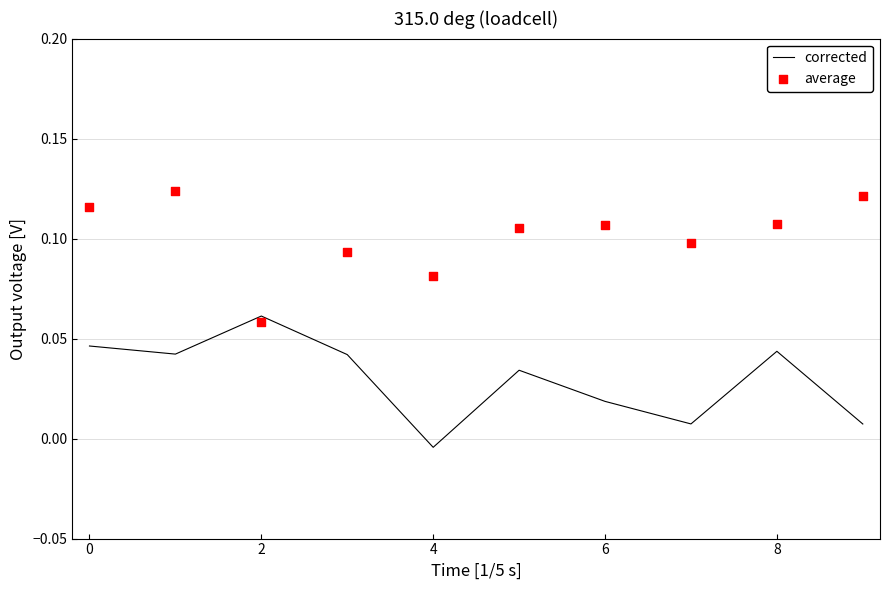

Which series has the widest spread of Y values?

corrected